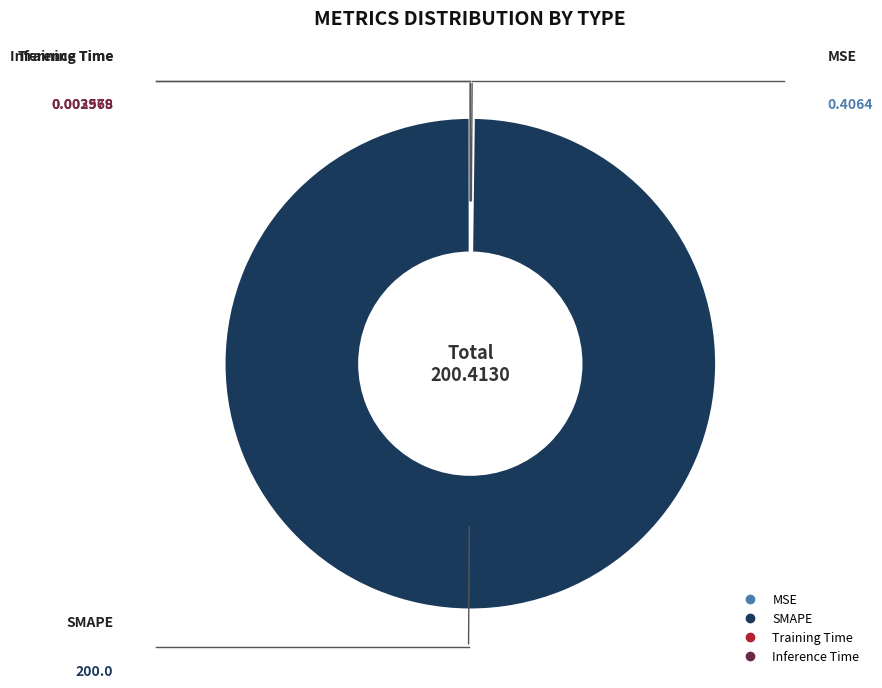

Which slice is the largest?

SMAPE